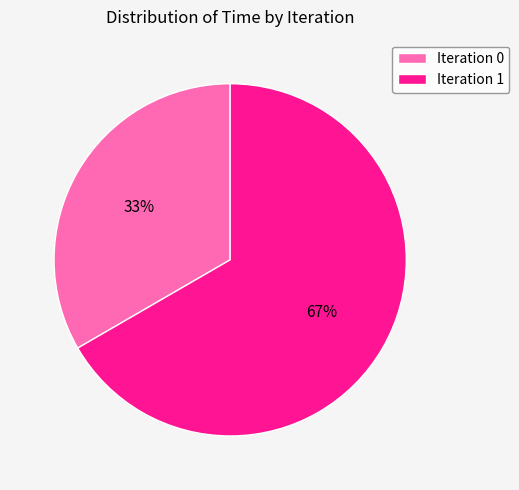

Does any single category account for the majority?

Yes